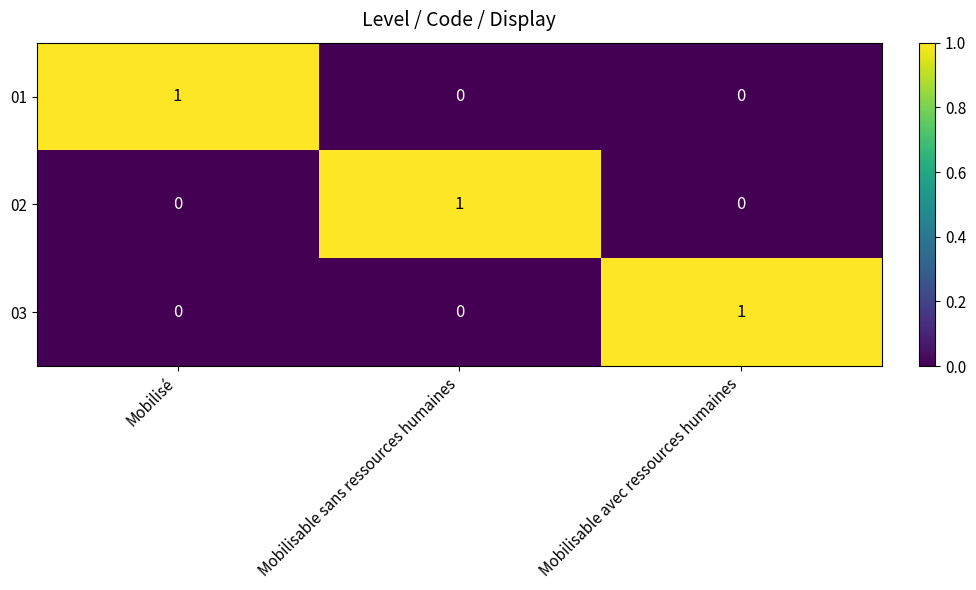

At which label does 03 reach its peak?

Mobilisable avec ressources humaines